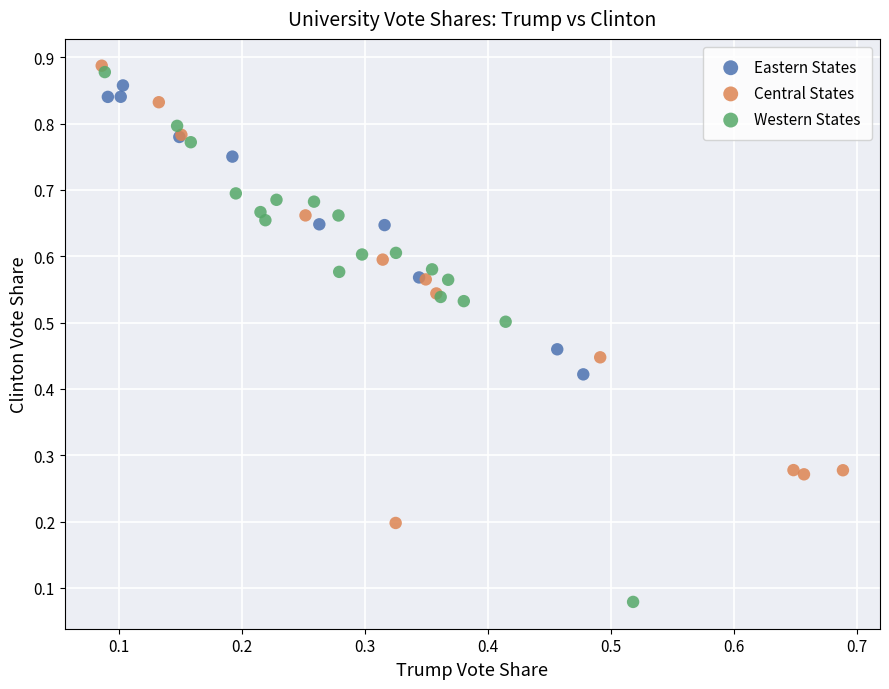

Which series has the widest spread of Y values?

Western States